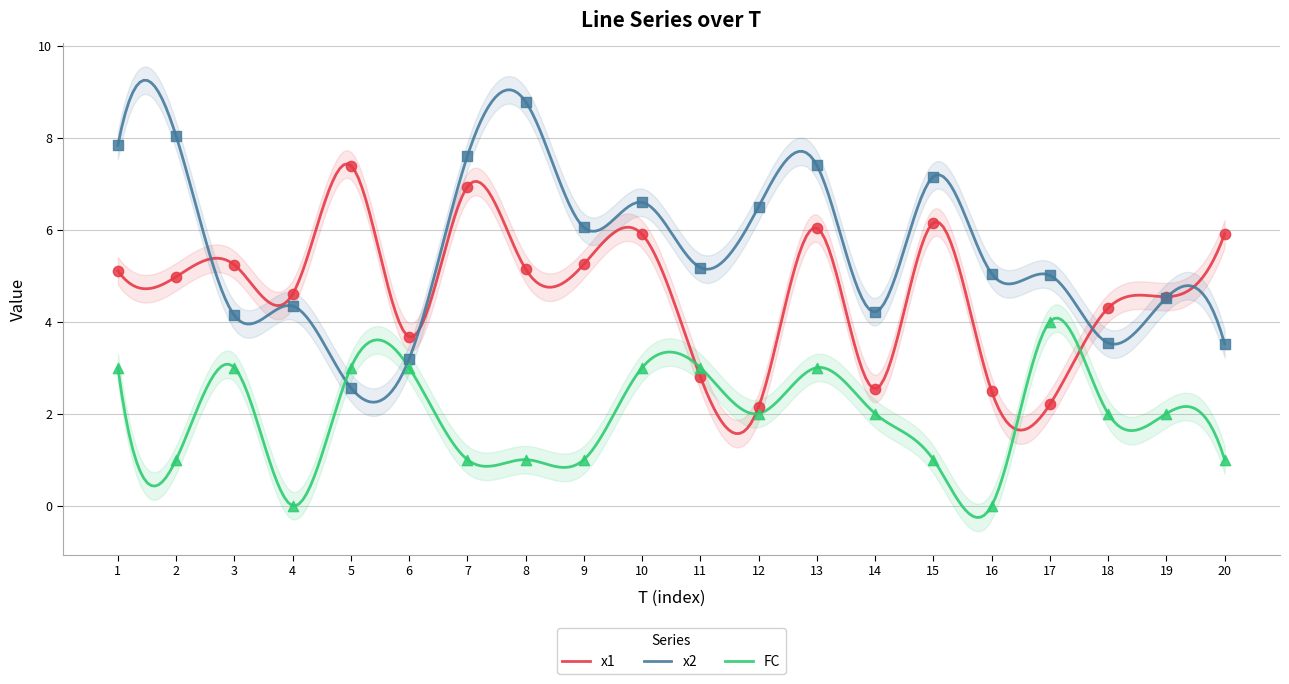

Which series has the largest total across all categories?

x2